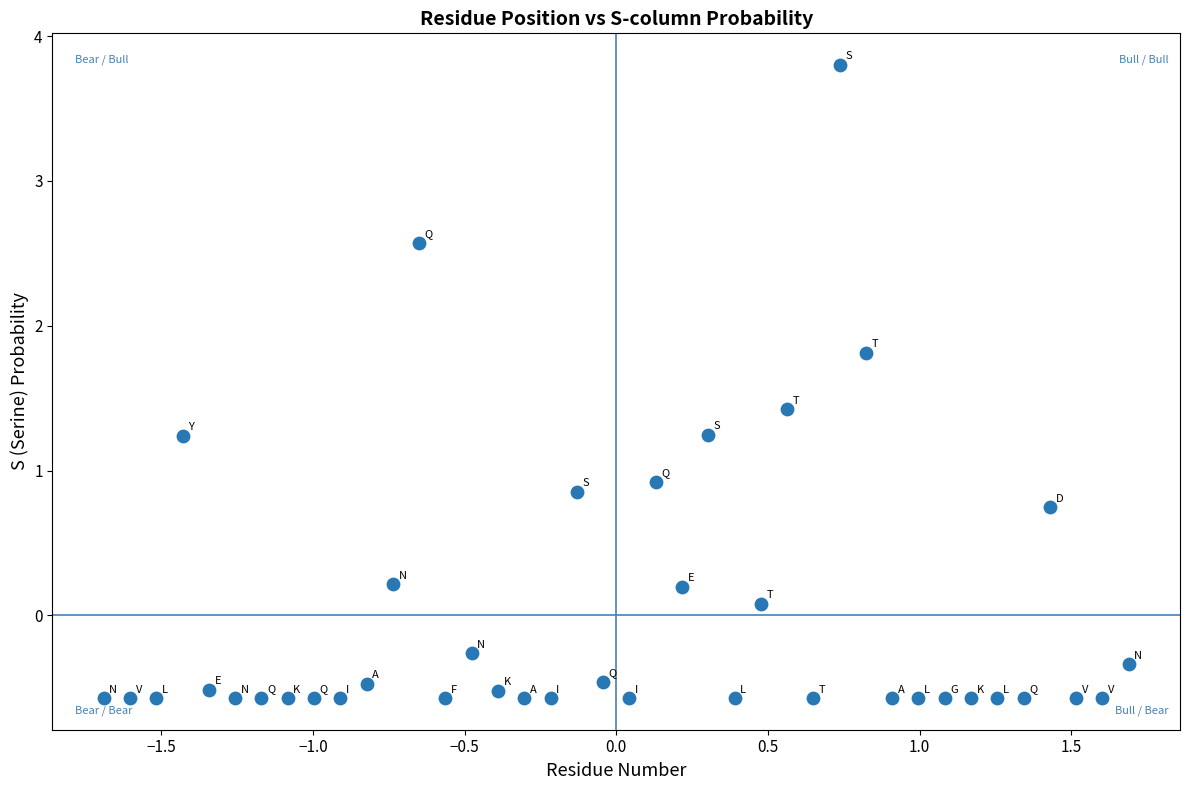

What is the range of X values (max minus min)?

3.4